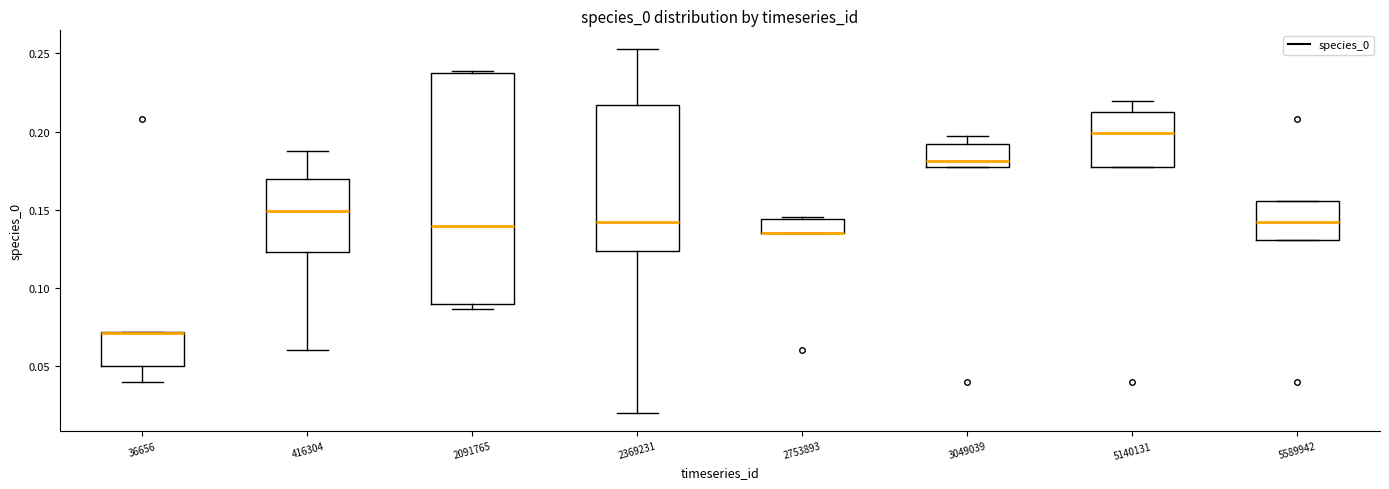

Which box is the tallest, from its lower edge to its upper edge?

2091765